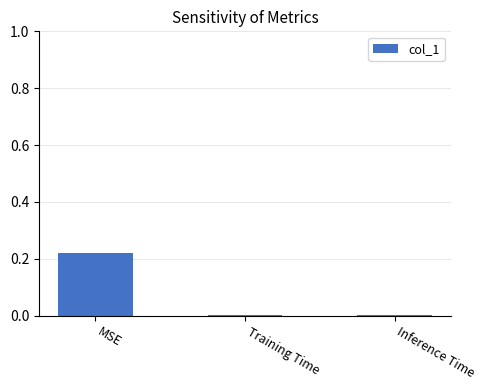

Which has a higher value, Inference Time or MSE?

MSE